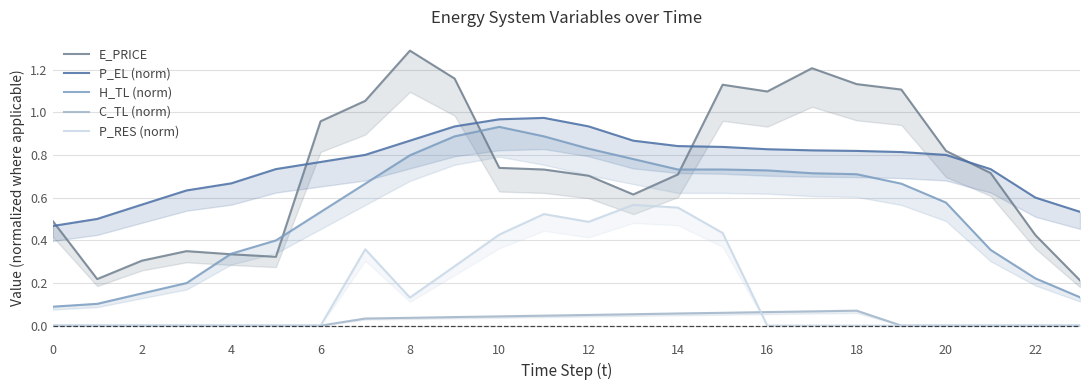

Is the value of C_TL (norm) at 10 greater than the value of H_TL (norm) at 12?

No